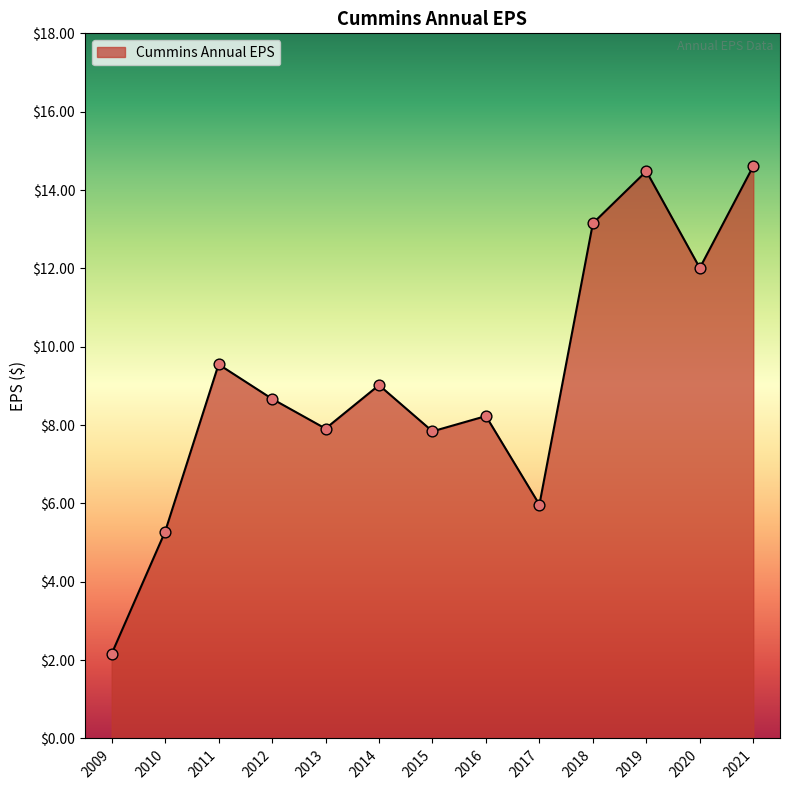

Approximately how many times larger is the value at 2019 compared to 2011?

1.5